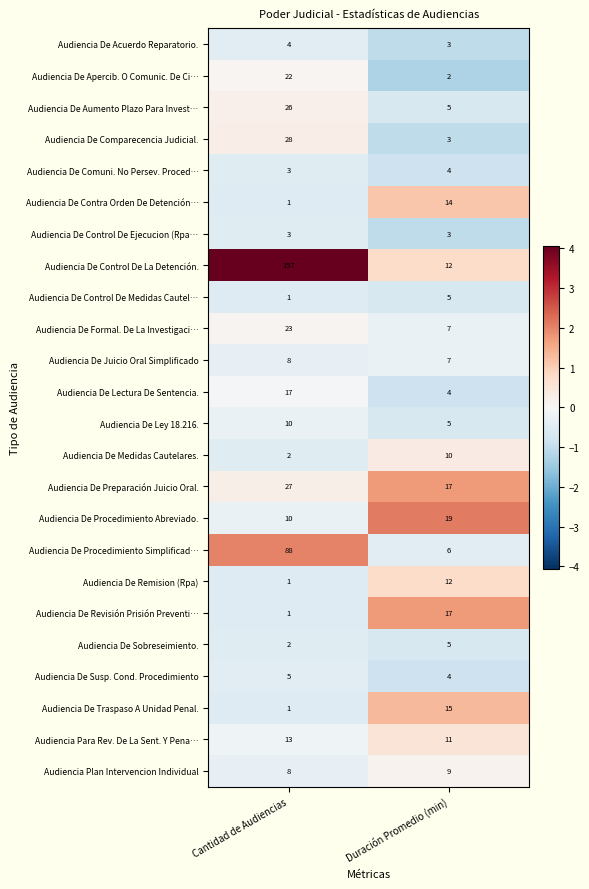

Between Cantidad de Audiencias and Duración Promedio (min), which series saw the biggest shift?

Audiencia De Control De La Detención.